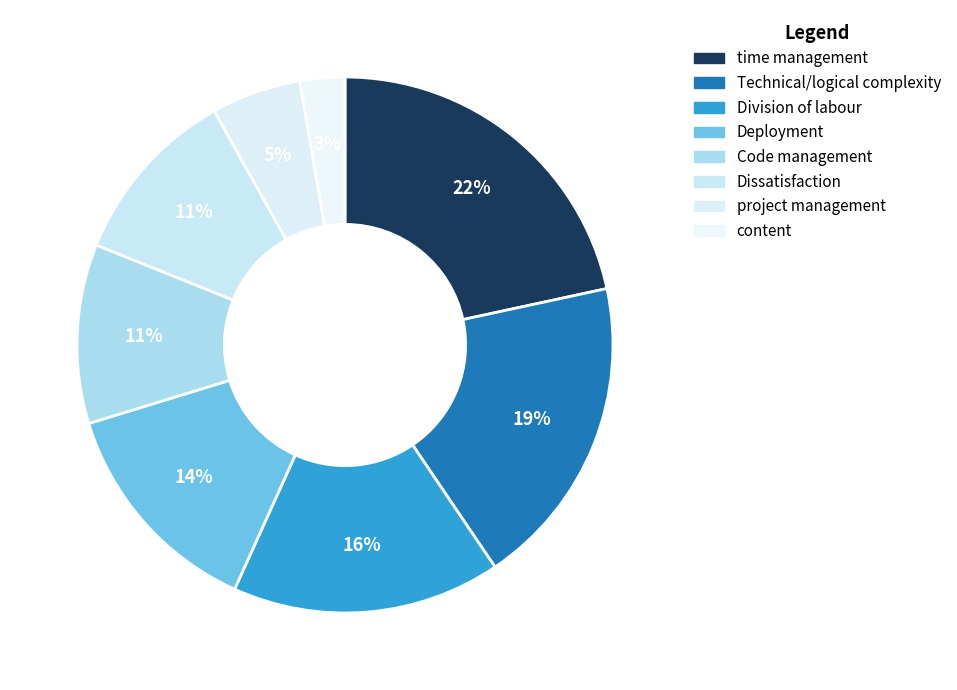

How many slices are in this pie chart?

8